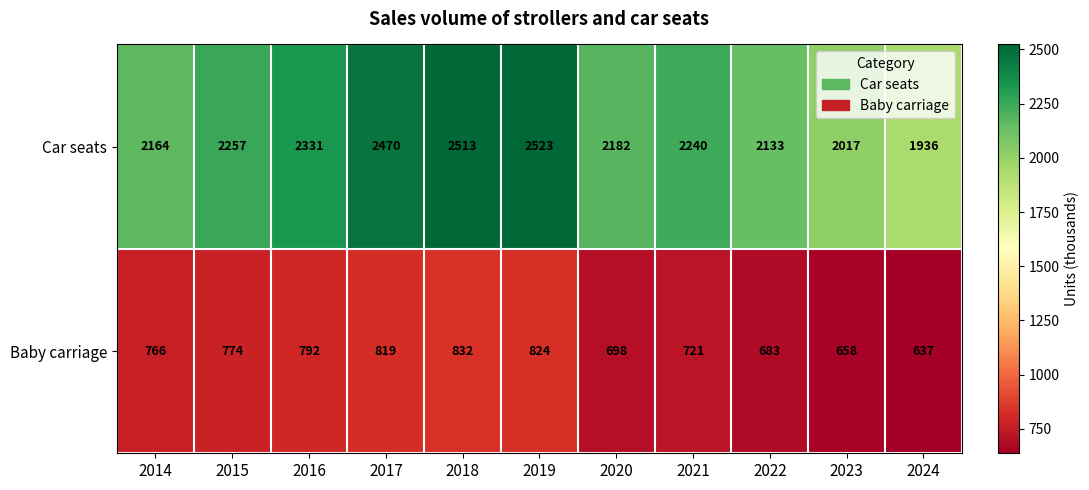

Between 2014 and 2018, which series saw the biggest shift?

Car seats